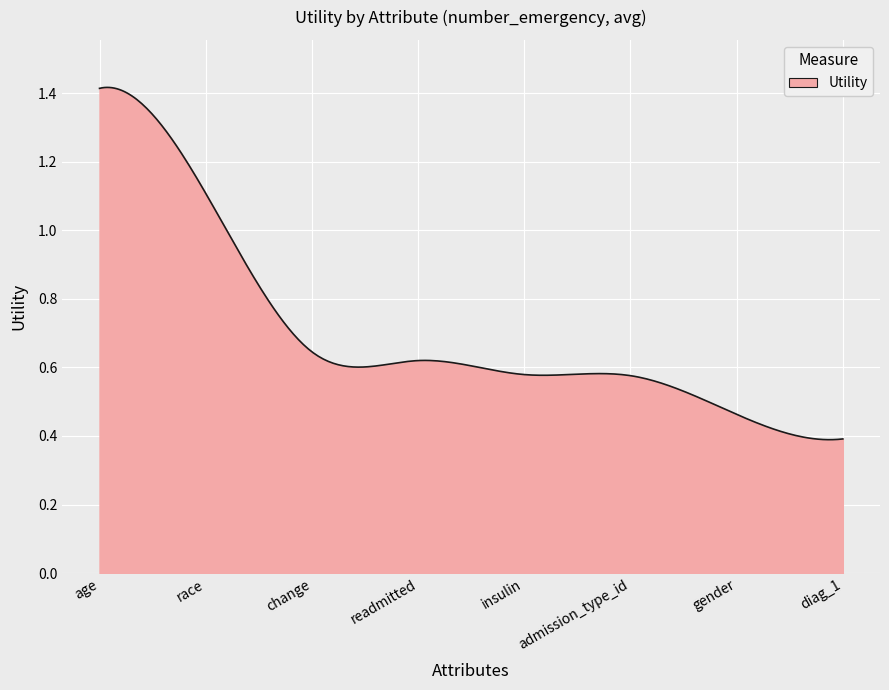

Does the chart display data point markers on the line(s)?

No